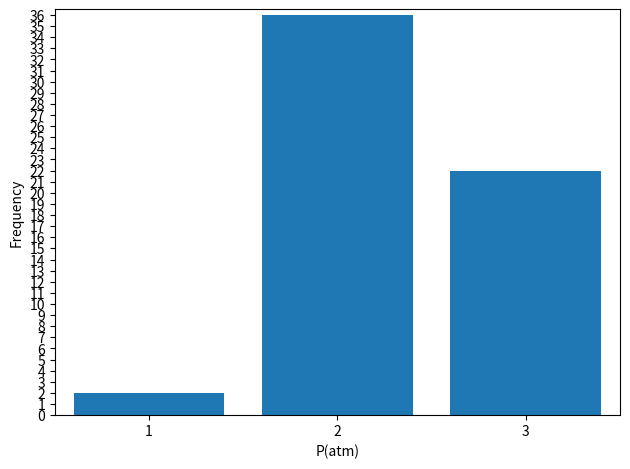

How many data points does each series have?

3